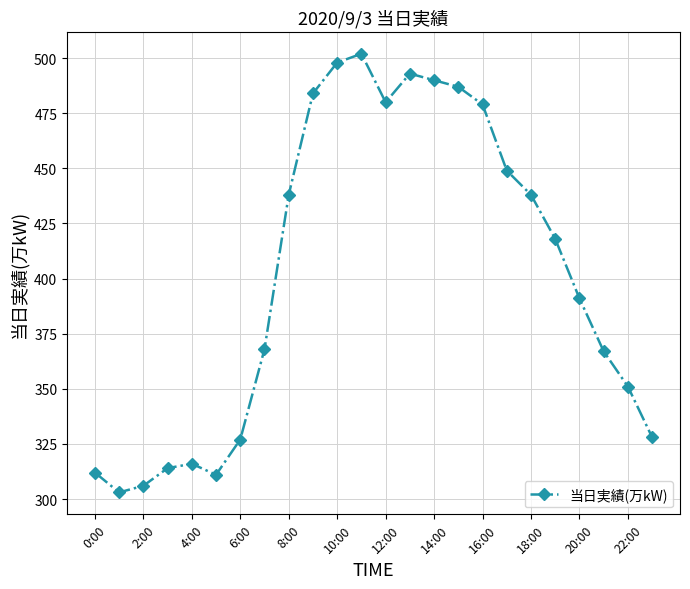

What is the difference between the maximum and second lowest values?

196